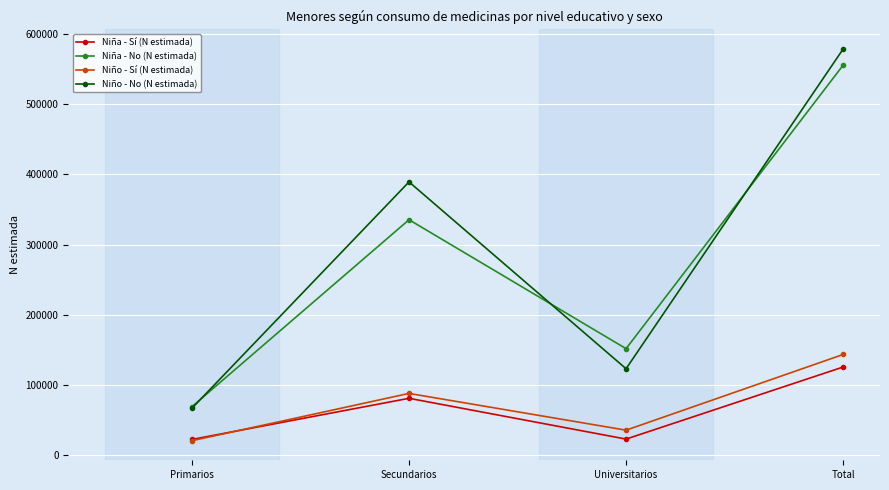

What is the value of the Niña - No (N estimada) point at the 3rd from the left?

151515